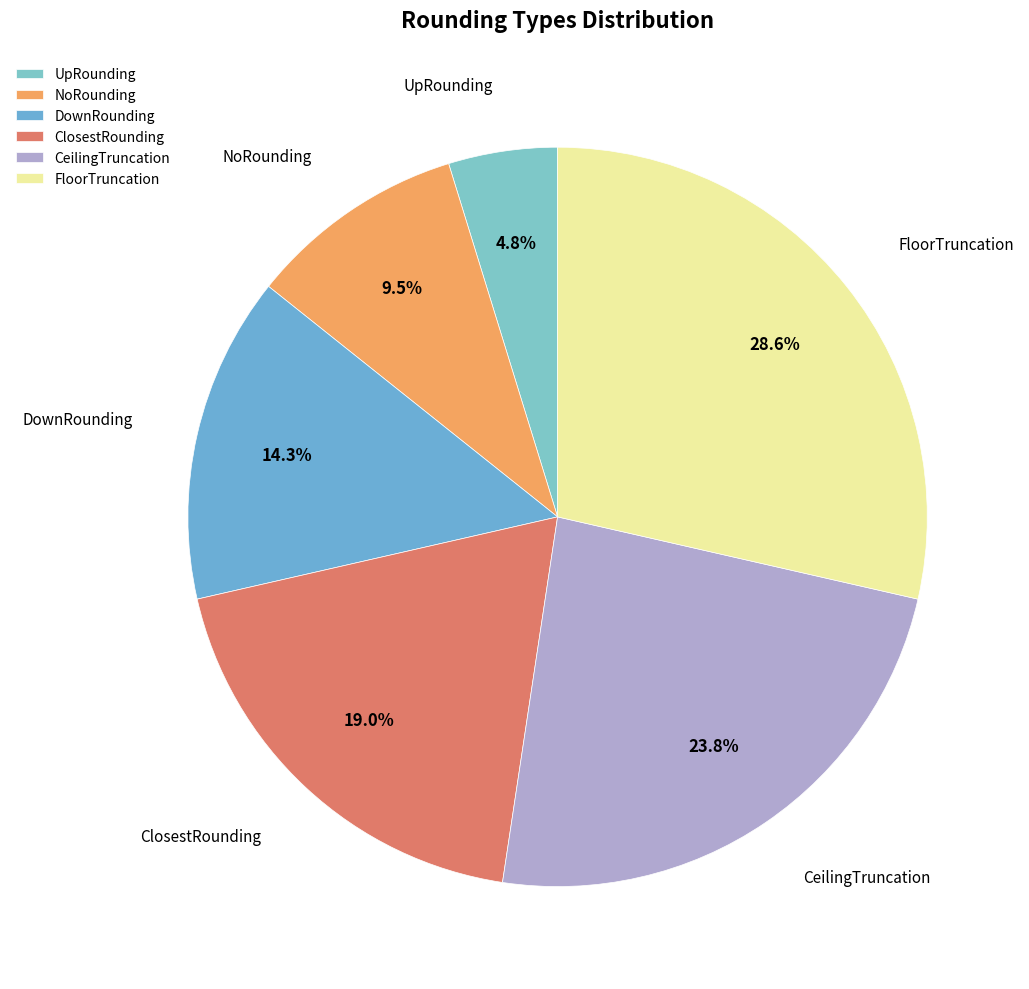

Do FloorTruncation and UpRounding together represent more than half of the pie?

No